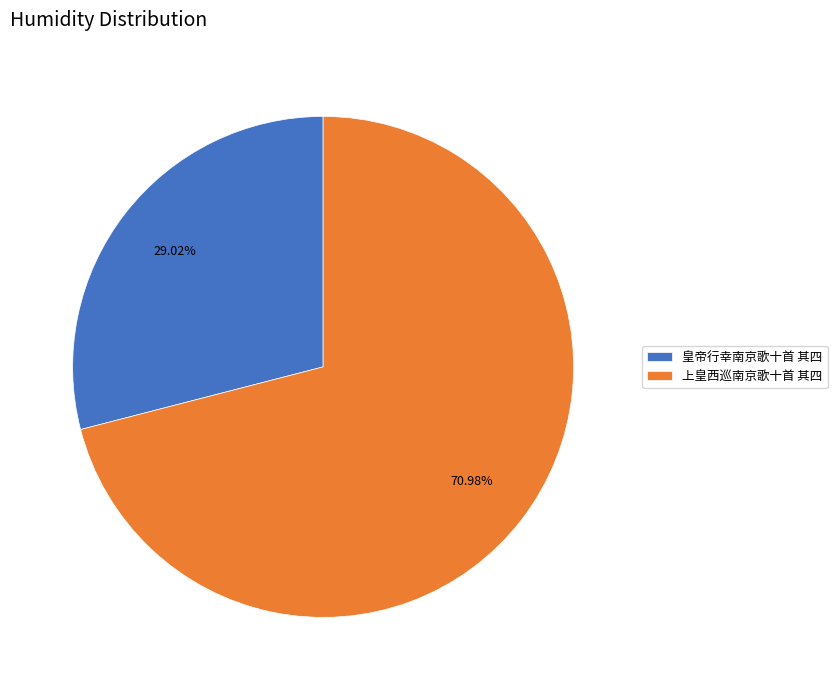

What is the ratio of the value at 皇帝行幸南京歌十首 其四 to the value at 上皇西巡南京歌十首 其四?

0.4